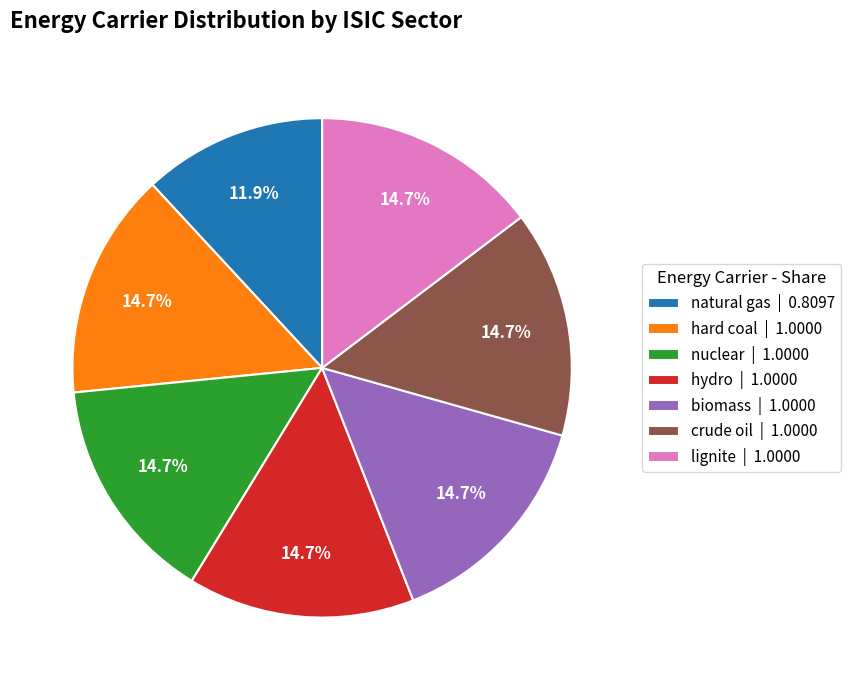

True or false: lignite accounts for 3% of the total.

False